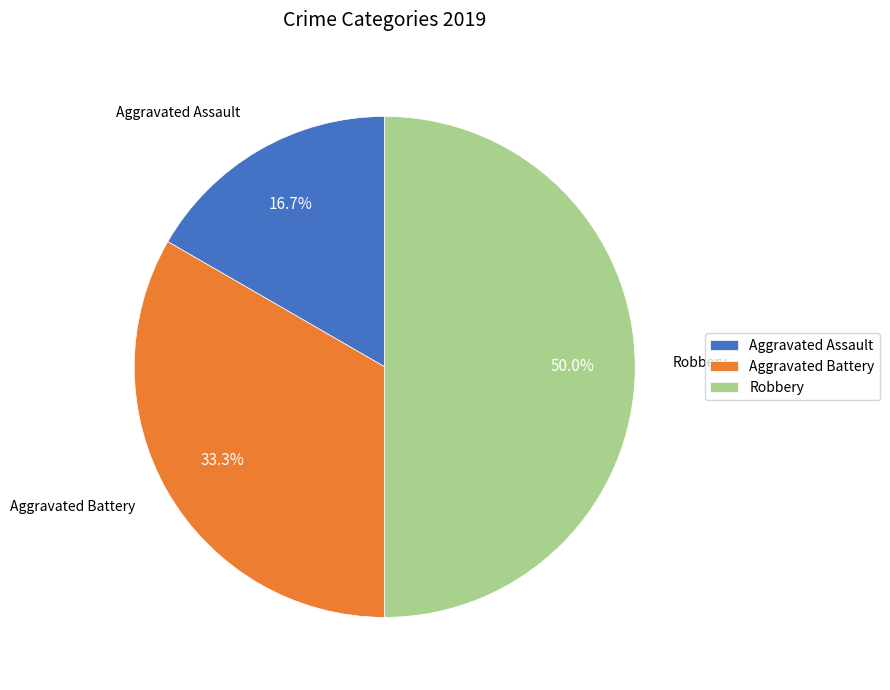

What percentage is the Robbery slice, to the nearest percent?

50%